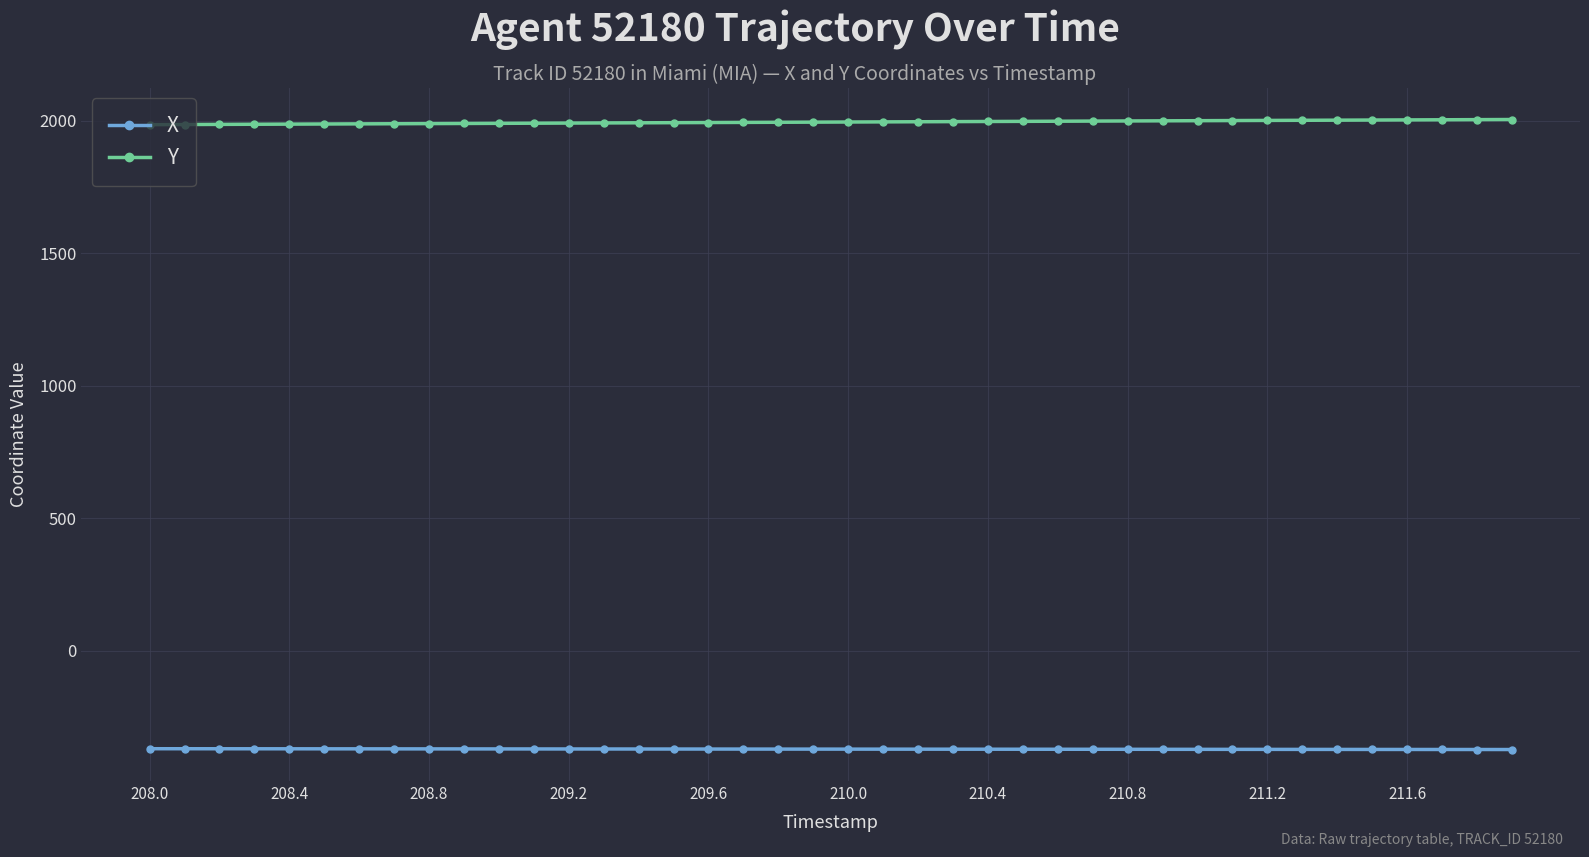

True or false: Y and X cross at least once.

False